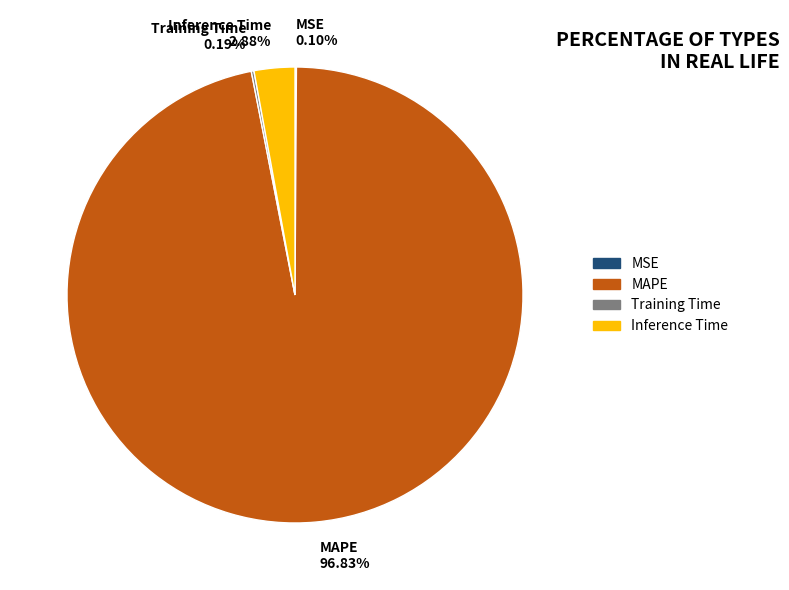

To the nearest percent, what is the difference between the largest and smallest slice percentages?

97%